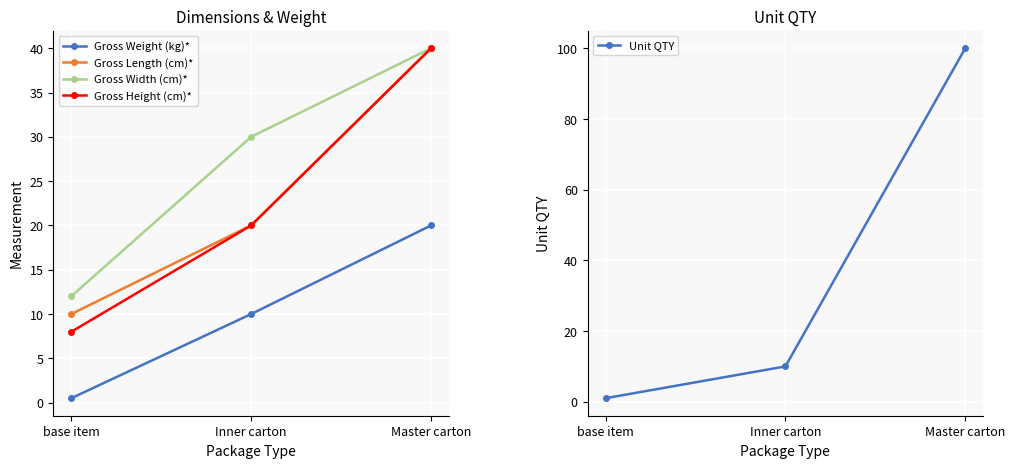

At which category is the sum across all series the highest?

Master carton